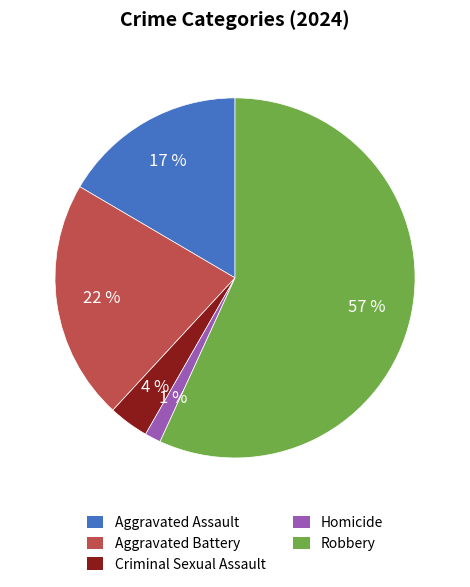

How many segments does this pie chart have?

5